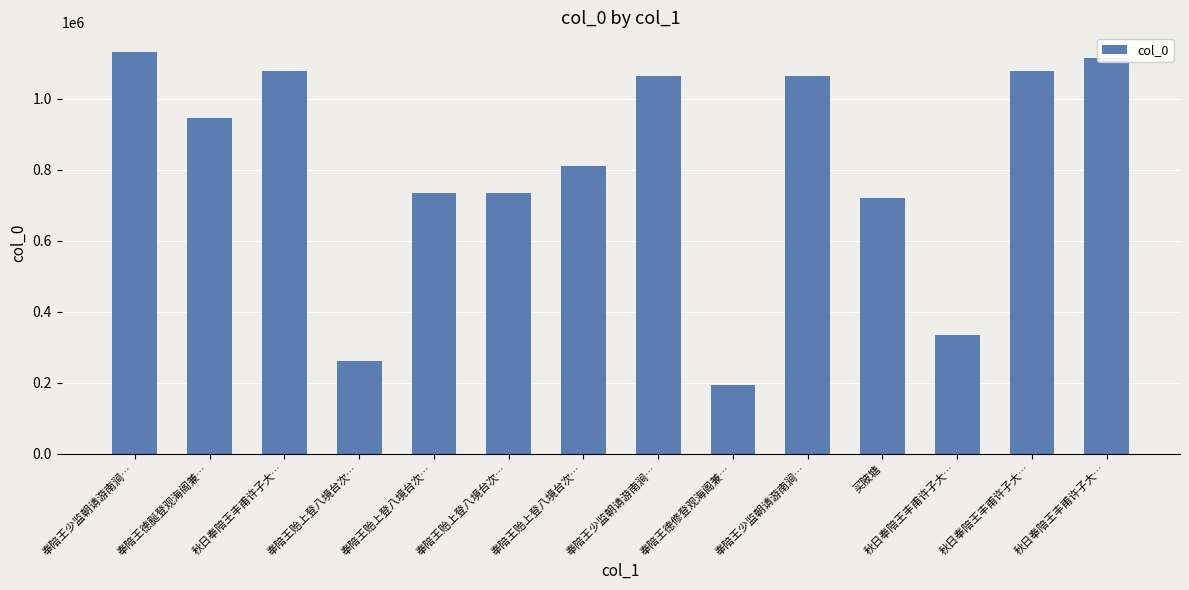

How many bars are there in total?

14